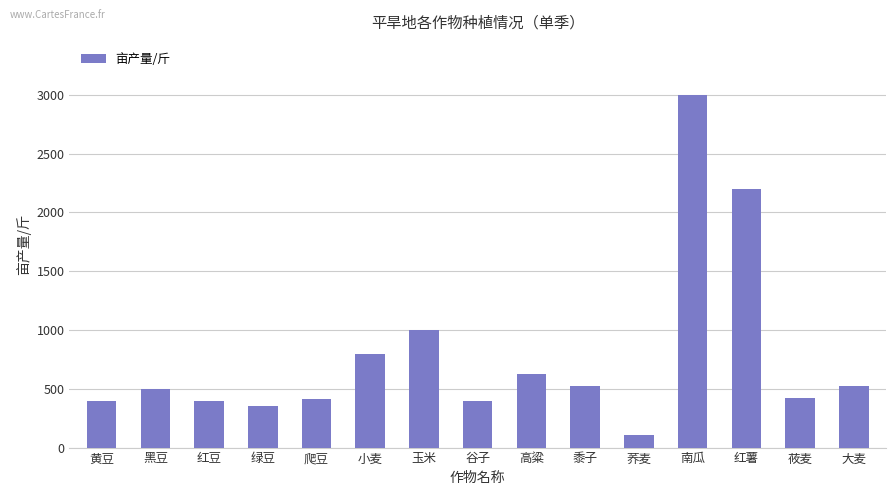

What is the label of the 13th bar from the left?

红薯